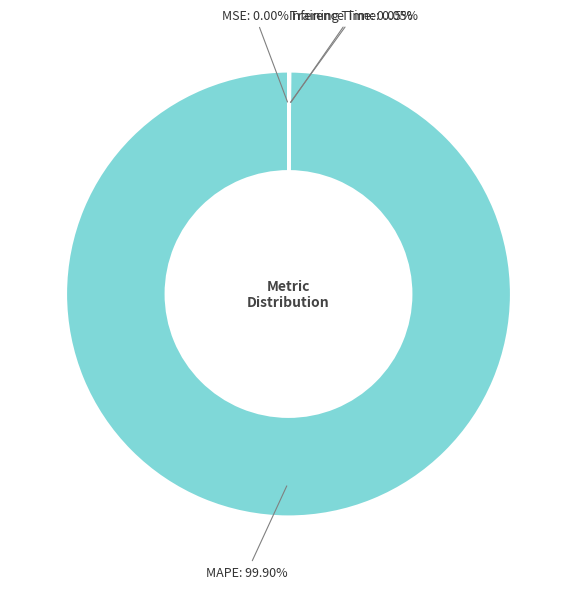

To the nearest percent, what percentage of the pie is MAPE?

100%